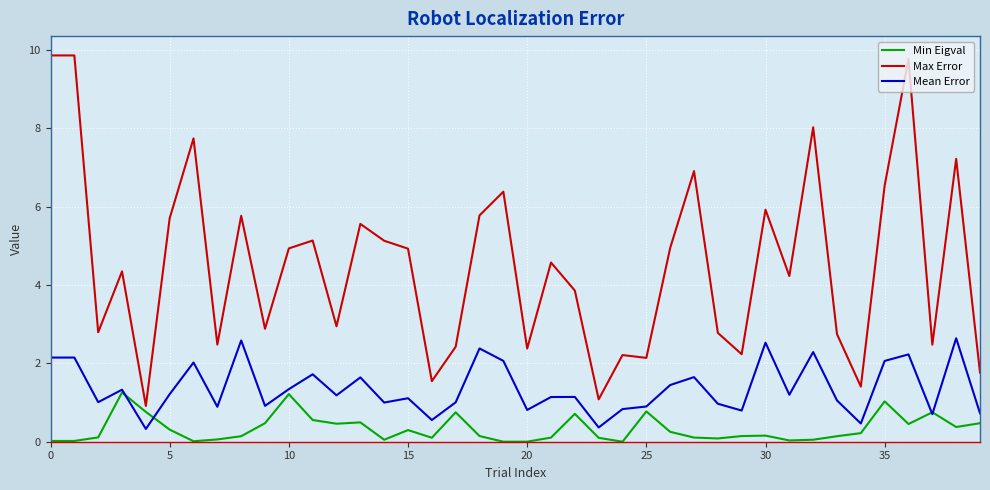

Which series has the largest total across all categories?

Max Error